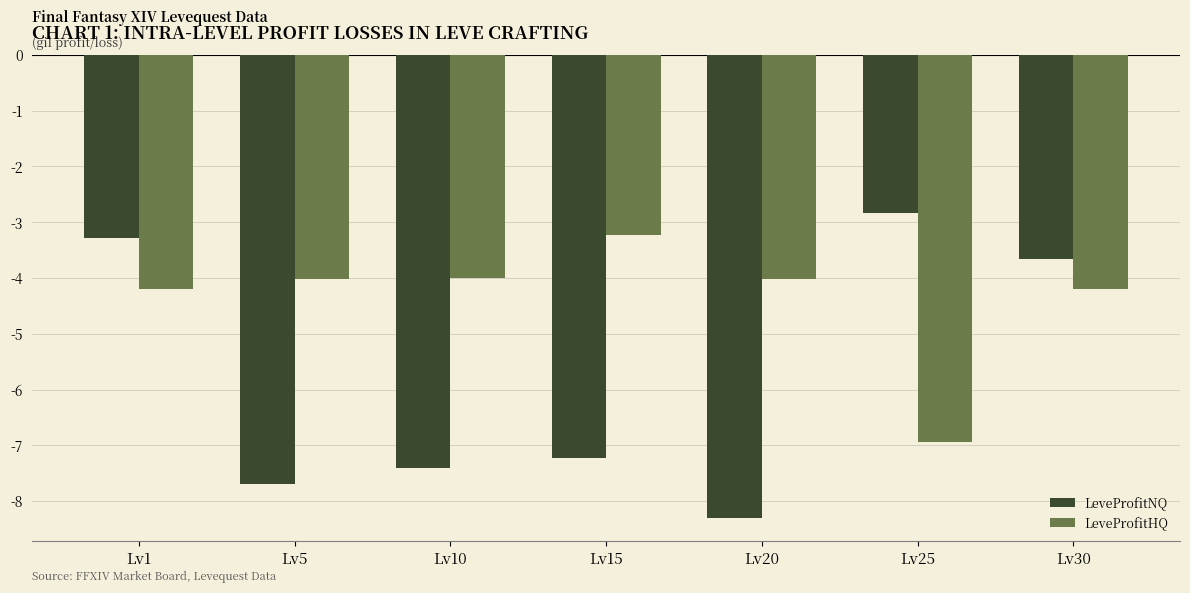

What is the value of the LeveProfitNQ bar at the 7th from the left?

-3.7